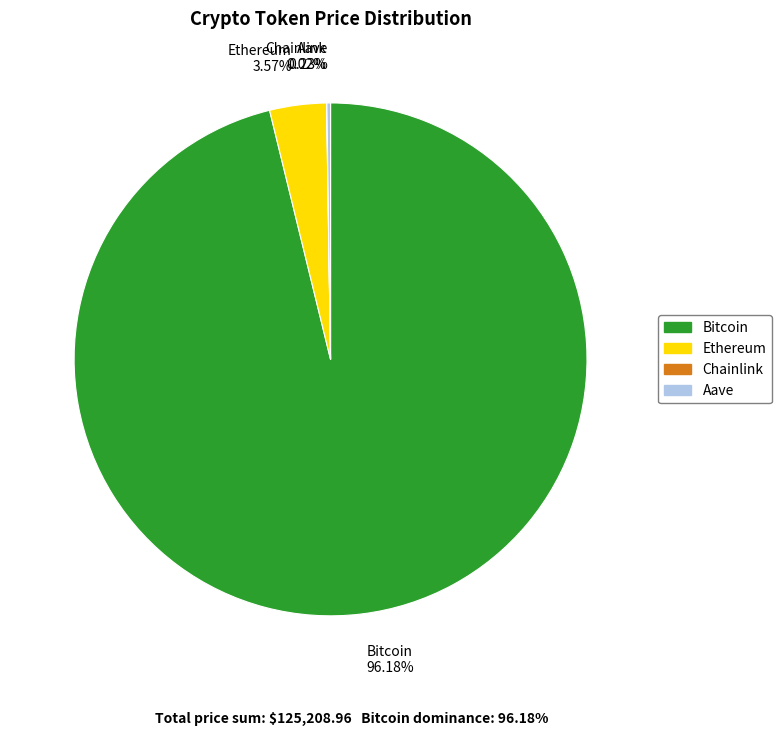

Does Bitcoin account for over 50% of the chart?

Yes